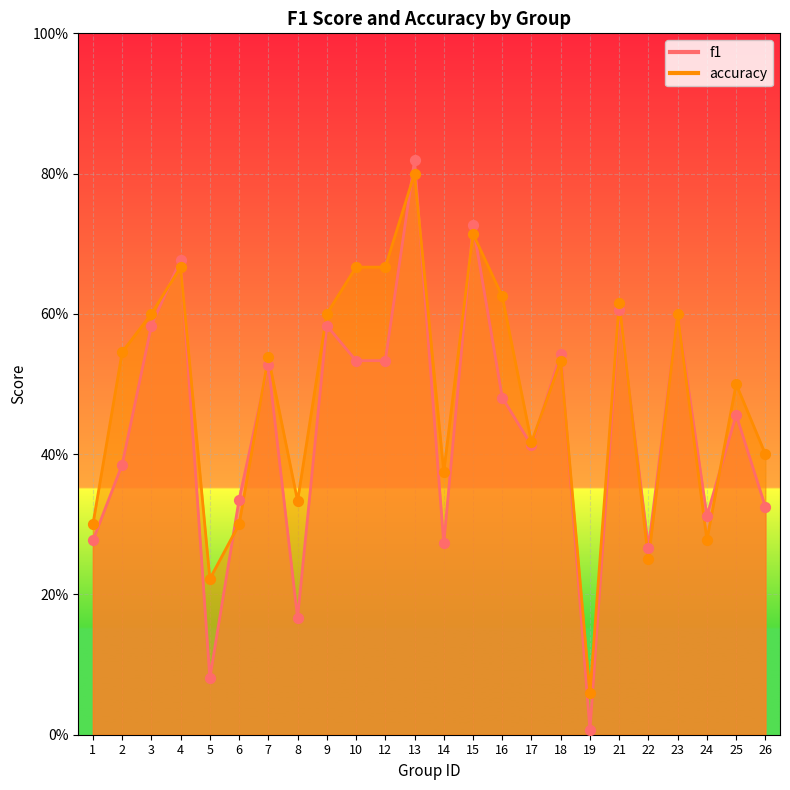

What are all the series names shown in the legend?

f1, accuracy